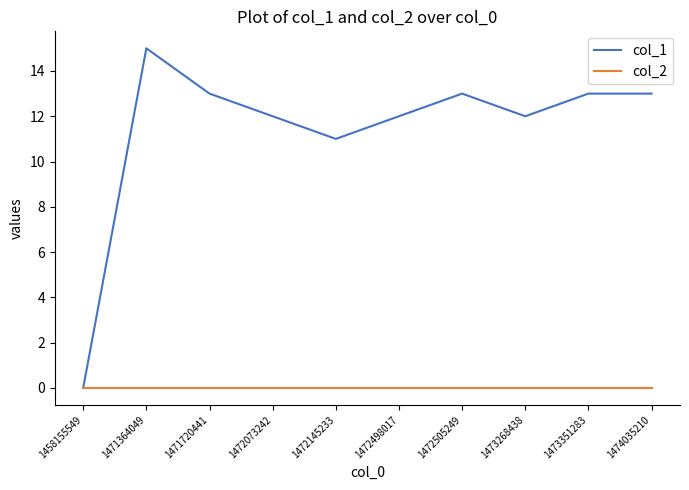

What is the maximum value shown in the chart?

15